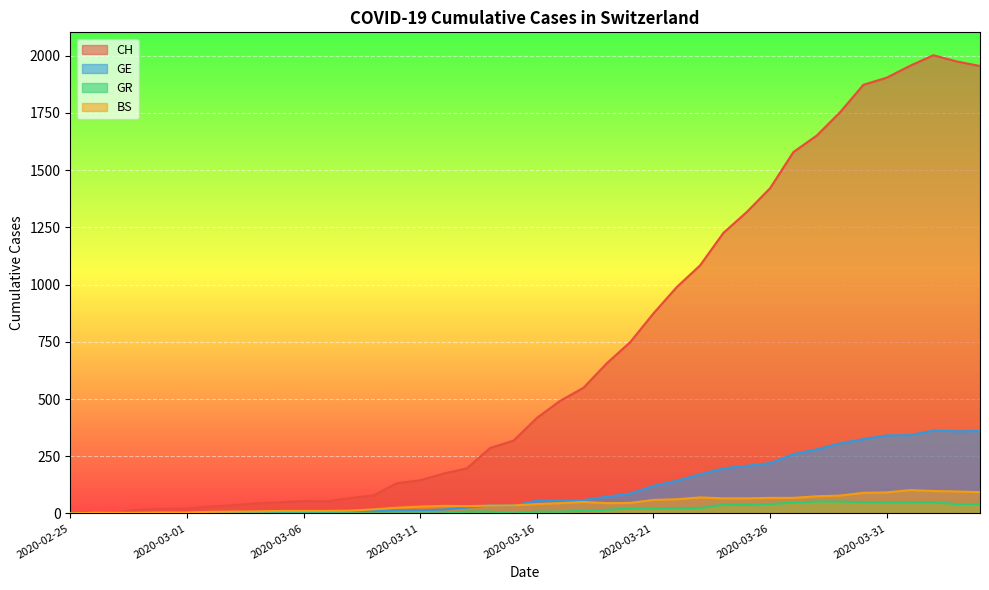

Reading left to right, what are all the values shown in this chart?

CH: 2020-02-25=0	2020-02-26=1	2020-02-27=5	2020-02-28=17	2020-02-29=20	2020-03-01=21	2020-03-02=30	2020-03-03=36	2020-03-04=44	2020-03-05=49	2020-03-06=54	2020-03-07=53	2020-03-08=67	2020-03-09=79	2020-03-10=132	2020-03-11=145	2020-03-12=174	2020-03-13=197	2020-03-14=286	2020-03-15=318	2020-03-16=417	2020-03-17=492	2020-03-18=549	2020-03-19=656	2020-03-20=748	2020-03-21=874	2020-03-22=989	2020-03-23=1084	2020-03-24=1226	2020-03-25=1317	2020-03-26=1421	2020-03-27=1579	2020-03-28=1651	2020-03-29=1753	2020-03-30=1873	2020-03-31=1904	2020-04-01=1956	2020-04-02=2002	2020-04-03=1975	2020-04-04=1955
GE: 2020-02-25=0	2020-02-26=1	2020-02-27=1	2020-02-28=2	2020-02-29=3	2020-03-01=3	2020-03-02=3	2020-03-03=4	2020-03-04=4	2020-03-05=5	2020-03-06=7	2020-03-07=7	2020-03-08=9	2020-03-09=10	2020-03-10=14	2020-03-11=14	2020-03-12=17	2020-03-13=26	2020-03-14=35	2020-03-15=34	2020-03-16=56	2020-03-17=56	2020-03-18=58	2020-03-19=73	2020-03-20=87	2020-03-21=120	2020-03-22=143	2020-03-23=171	2020-03-24=197	2020-03-25=208	2020-03-26=220	2020-03-27=259	2020-03-28=280	2020-03-29=306	2020-03-30=325	2020-03-31=341	2020-04-01=342	2020-04-02=362	2020-04-03=359	2020-04-04=360
GR: 2020-02-25=0	2020-02-26=0	2020-02-27=0	2020-02-28=0	2020-02-29=0	2020-03-01=0	2020-03-02=0	2020-03-03=0	2020-03-04=0	2020-03-05=0	2020-03-06=0	2020-03-07=0	2020-03-08=0	2020-03-09=0	2020-03-10=0	2020-03-11=0	2020-03-12=0	2020-03-13=8	2020-03-14=8	2020-03-15=0	2020-03-16=8	2020-03-17=8	2020-03-18=11	2020-03-19=16	2020-03-20=21	2020-03-21=21	2020-03-22=24	2020-03-23=24	2020-03-24=38	2020-03-25=37	2020-03-26=41	2020-03-27=47	2020-03-28=52	2020-03-29=52	2020-03-30=49	2020-03-31=48	2020-04-01=48	2020-04-02=49	2020-04-03=41	2020-04-04=42
BS: 2020-02-25=0	2020-02-26=3	2020-02-27=3	2020-02-28=3	2020-02-29=4	2020-03-01=4	2020-03-02=7	2020-03-03=8	2020-03-04=9	2020-03-05=11	2020-03-06=11	2020-03-07=11	2020-03-08=12	2020-03-09=18	2020-03-10=25	2020-03-11=30	2020-03-12=33	2020-03-13=32	2020-03-14=34	2020-03-15=35	2020-03-16=41	2020-03-17=45	2020-03-18=50	2020-03-19=45	2020-03-20=46	2020-03-21=59	2020-03-22=62	2020-03-23=70	2020-03-24=66	2020-03-25=66	2020-03-26=68	2020-03-27=68	2020-03-28=75	2020-03-29=78	2020-03-30=90	2020-03-31=92	2020-04-01=102	2020-04-02=98	2020-04-03=96	2020-04-04=93